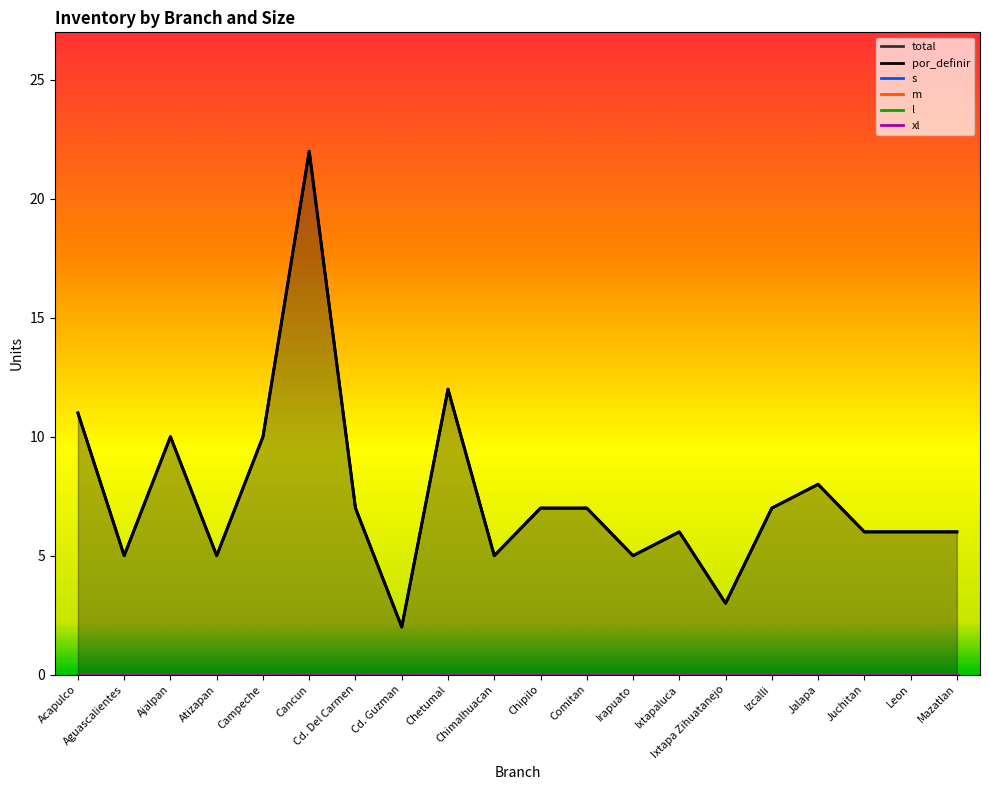

True or false: total has more than 0 points higher than both neighbors.

True